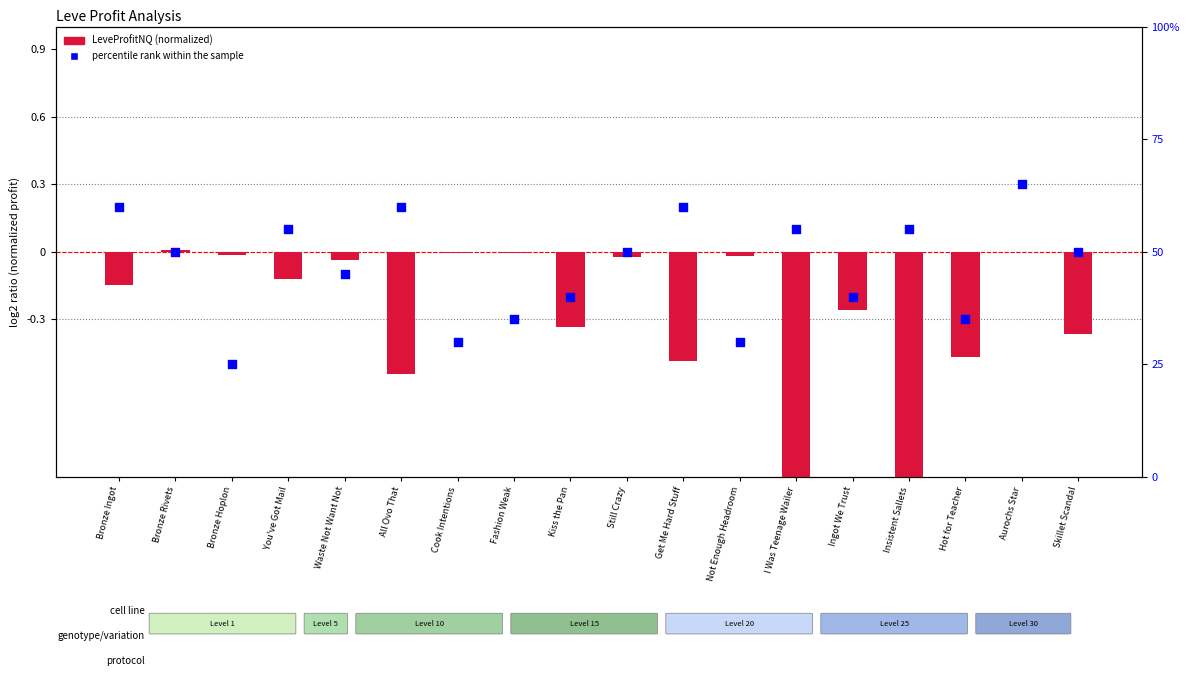

Which series reaches the maximum Y coordinate?

percentile rank within sample